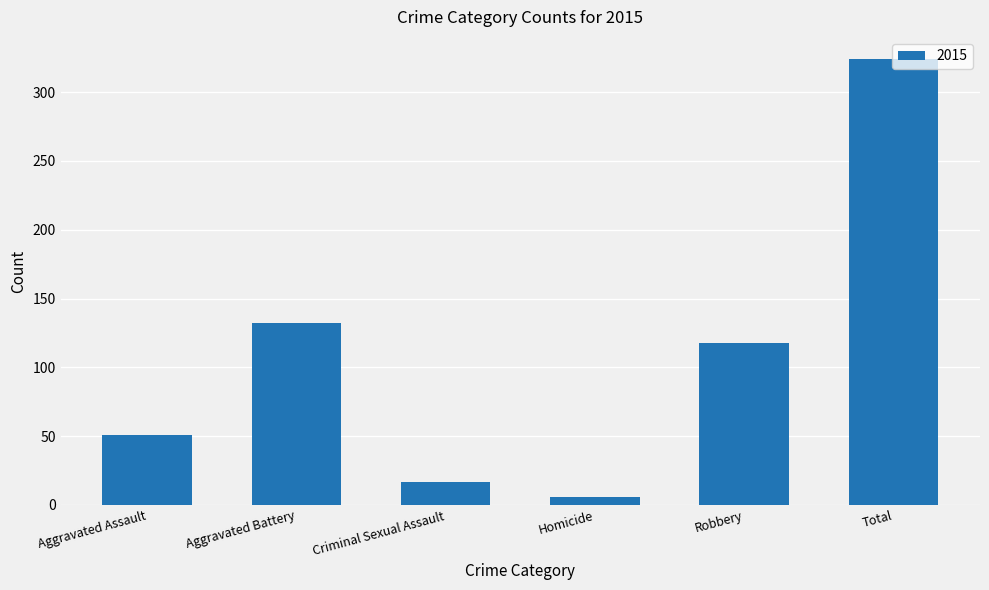

What position from the left is Total?

6